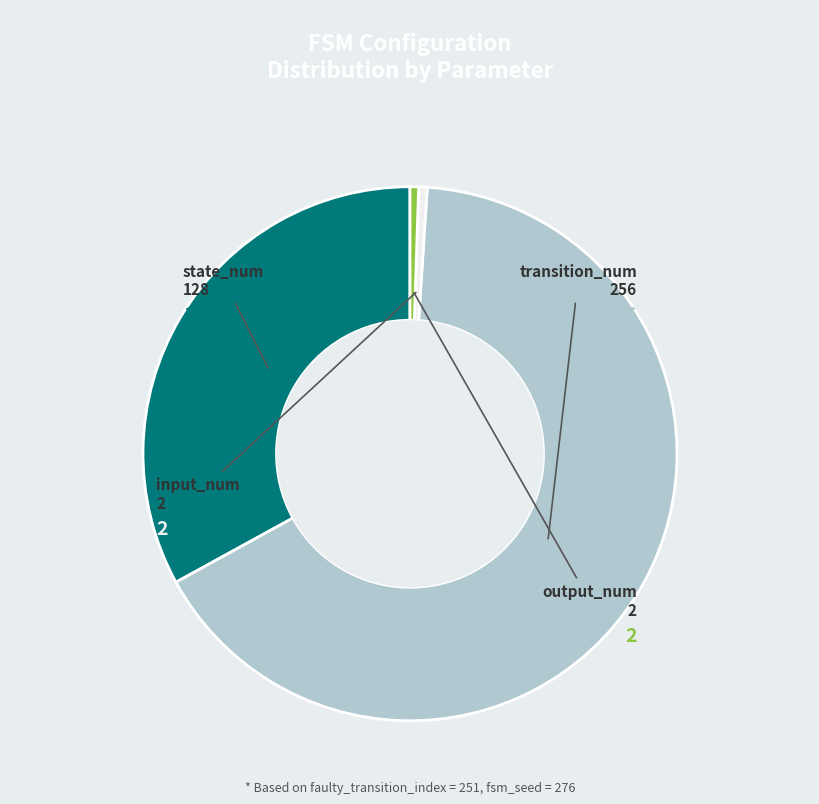

Is the sum of output_num and transition_num greater than half?

Yes